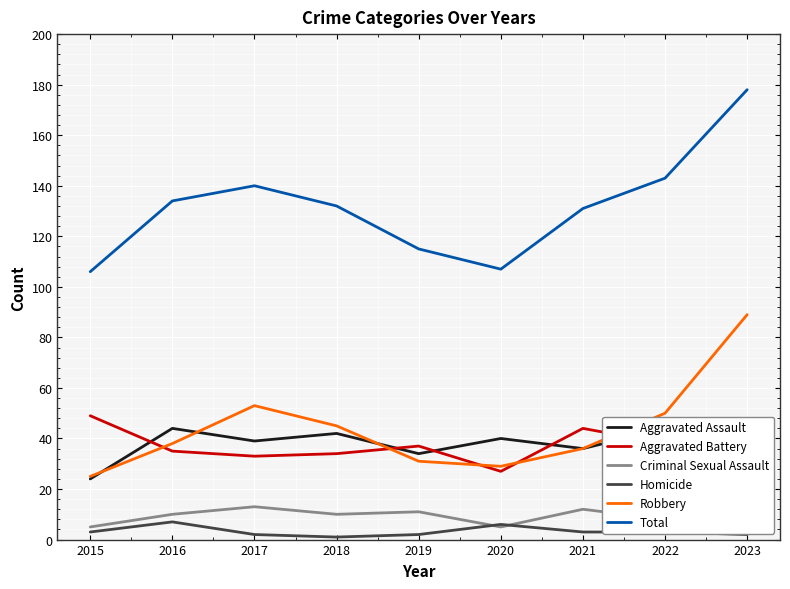

Reading right to left, list all the values displayed in this chart.

Aggravated Assault: 2023=41	2022=44	2021=36	2020=40	2019=34	2018=42	2017=39	2016=44	2015=24
Aggravated Battery: 2023=39	2022=38	2021=44	2020=27	2019=37	2018=34	2017=33	2016=35	2015=49
Criminal Sexual Assault: 2023=7	2022=8	2021=12	2020=5	2019=11	2018=10	2017=13	2016=10	2015=5
Homicide: 2023=2	2022=3	2021=3	2020=6	2019=2	2018=1	2017=2	2016=7	2015=3
Robbery: 2023=89	2022=50	2021=36	2020=29	2019=31	2018=45	2017=53	2016=38	2015=25
Total: 2023=178	2022=143	2021=131	2020=107	2019=115	2018=132	2017=140	2016=134	2015=106